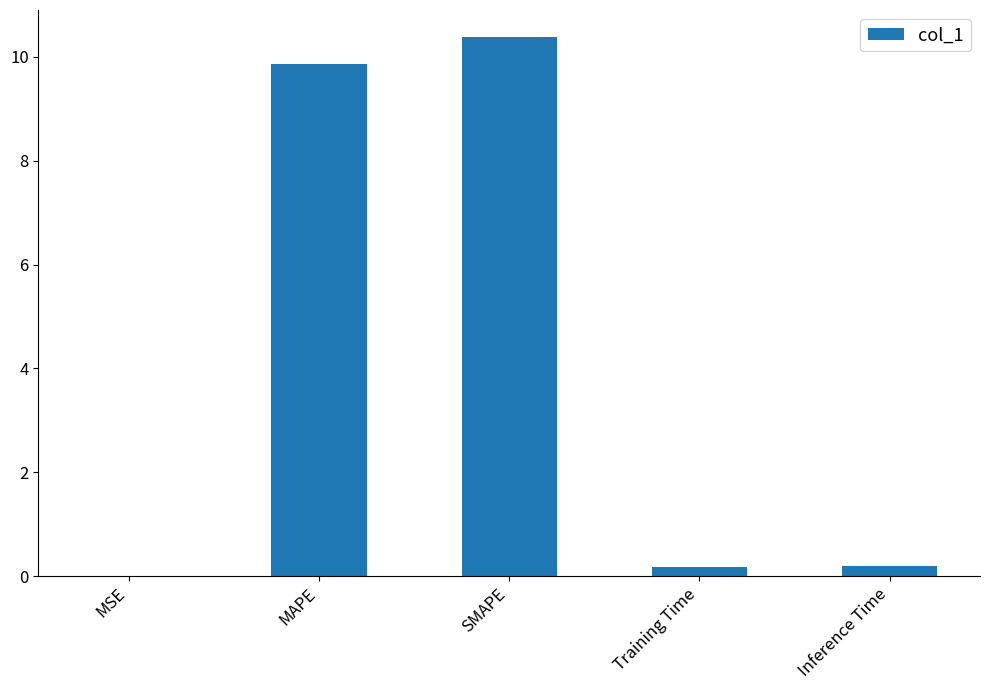

Are the bars horizontal?

No